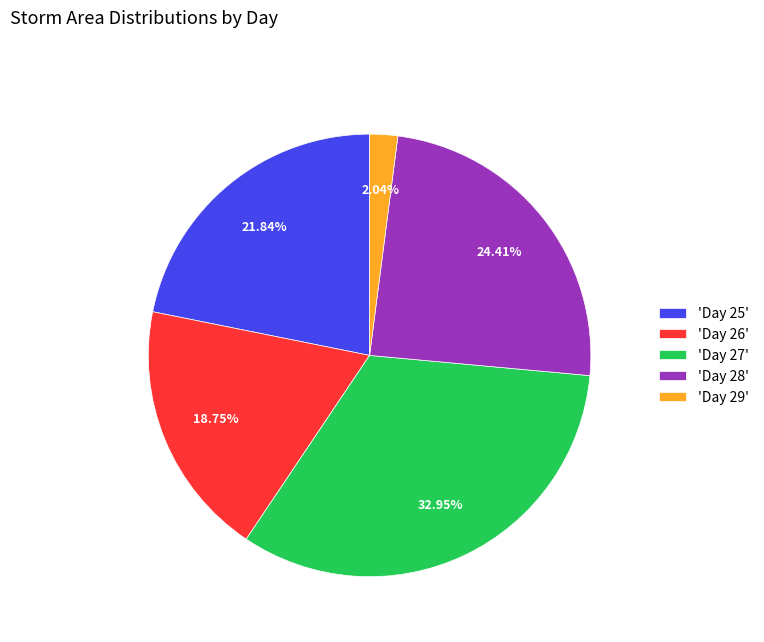

Is there a majority slice in this chart?

No